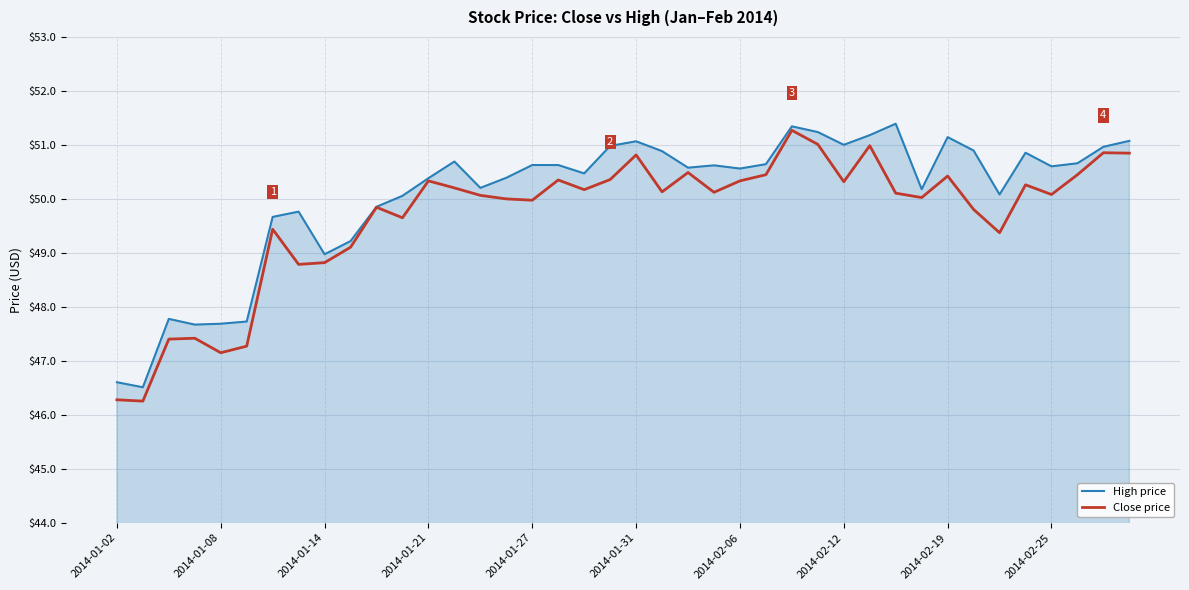

What is the sum of all Close price values?

1987.0